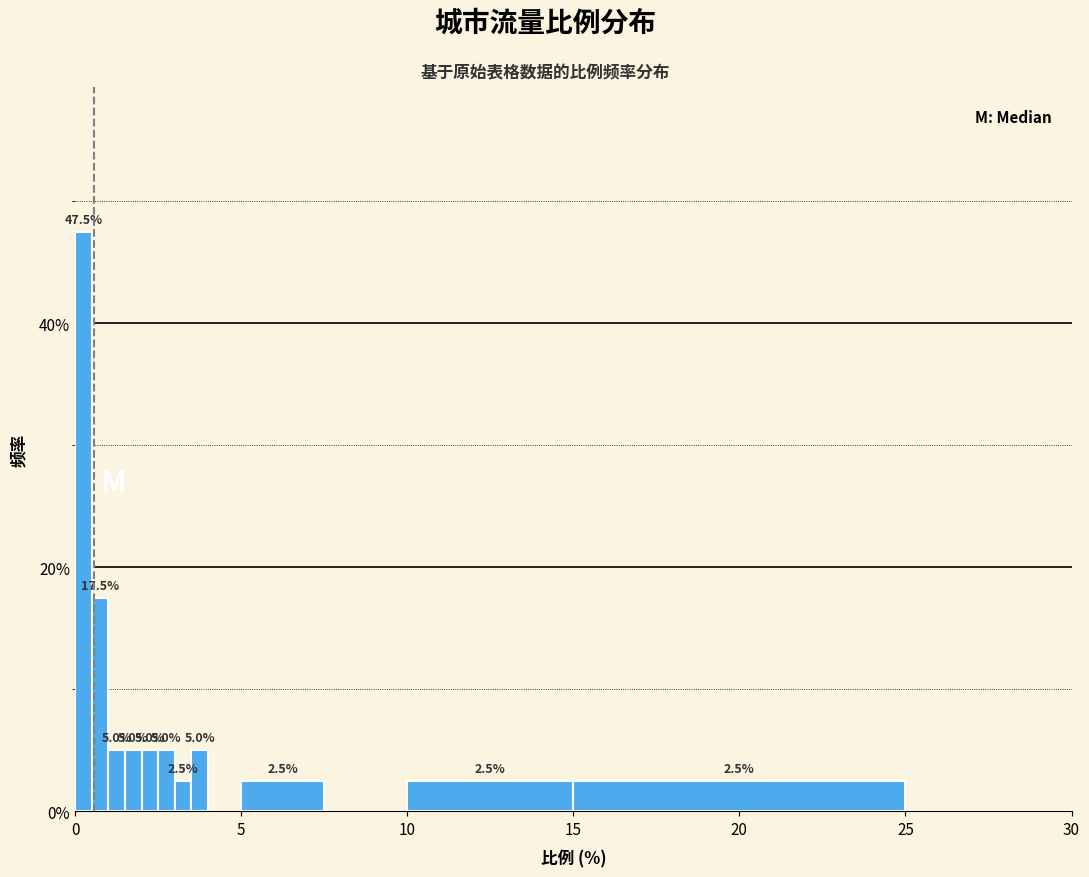

Around what value on the x-axis is the tallest bar? Give the approximate position of its centre, as read against the axis.

0.5